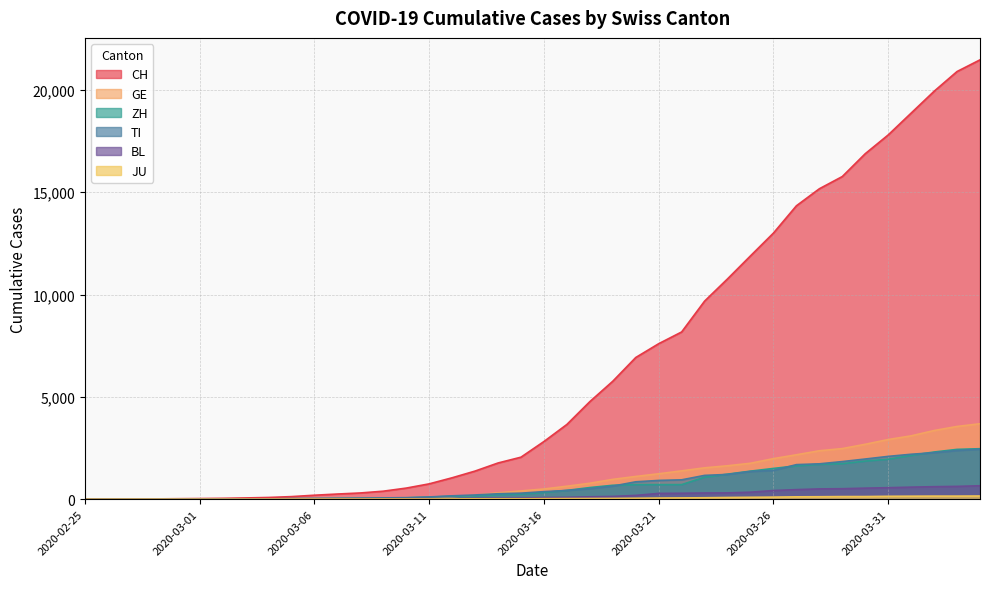

Is the value of JU at 2020-03-02 greater than the value of TI at 2020-03-05?

No